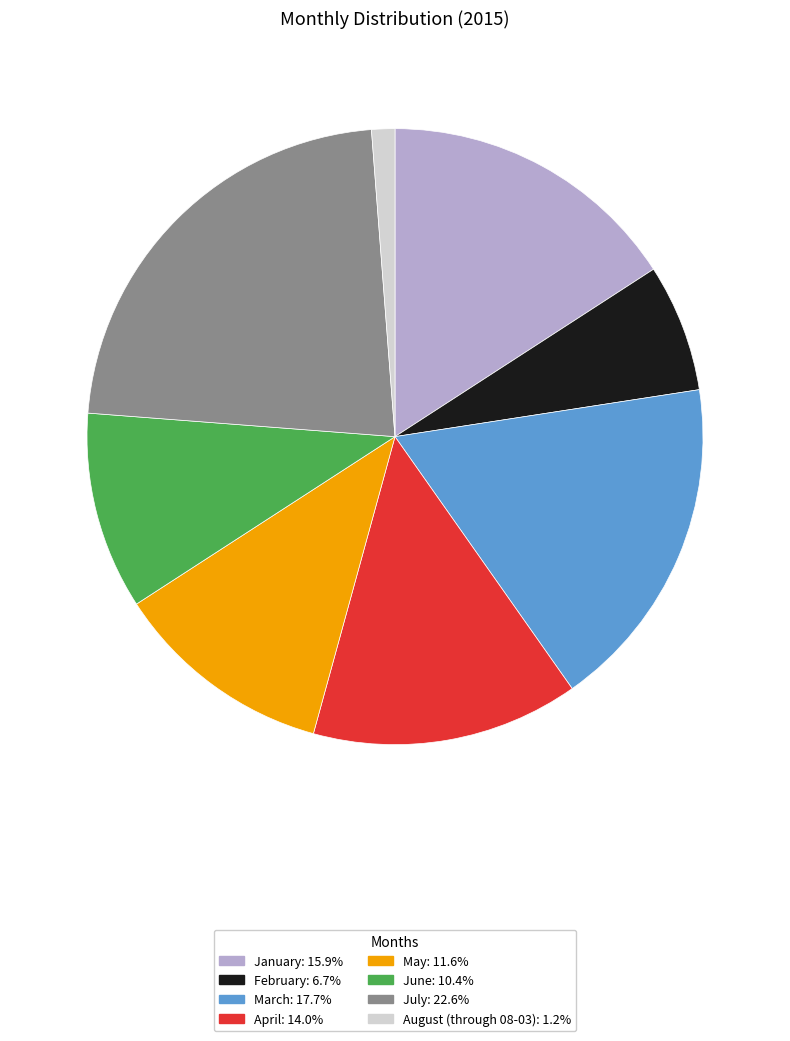

How many slices are in this pie chart?

8